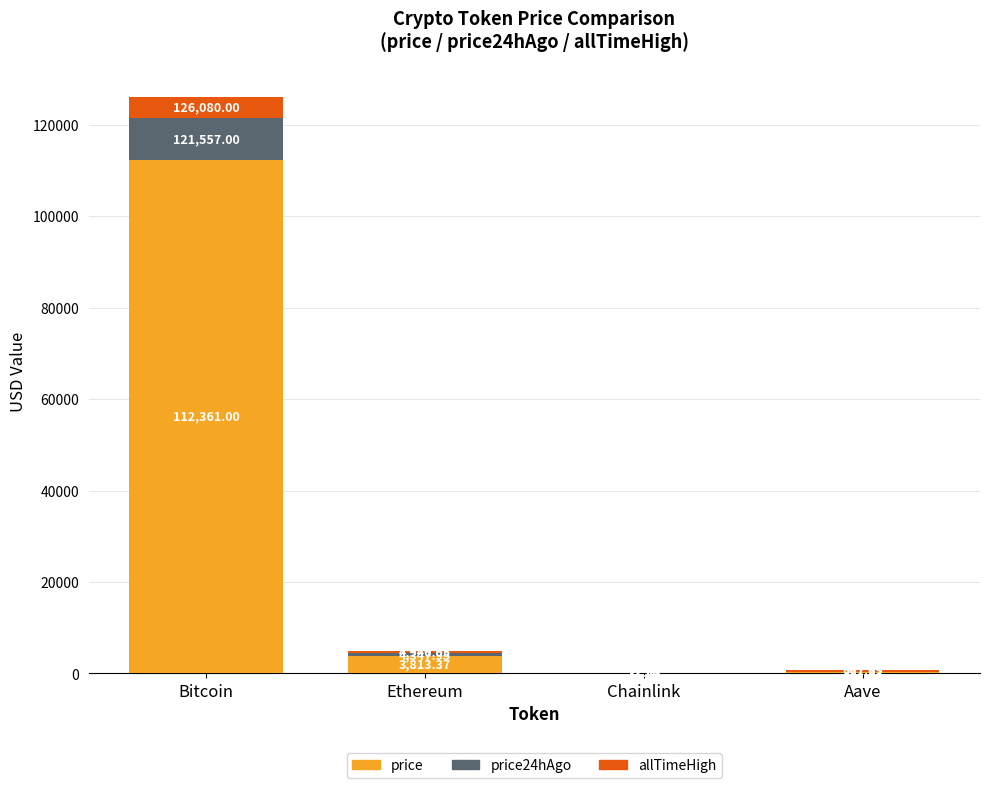

At which category is the sum across all series the highest?

Bitcoin